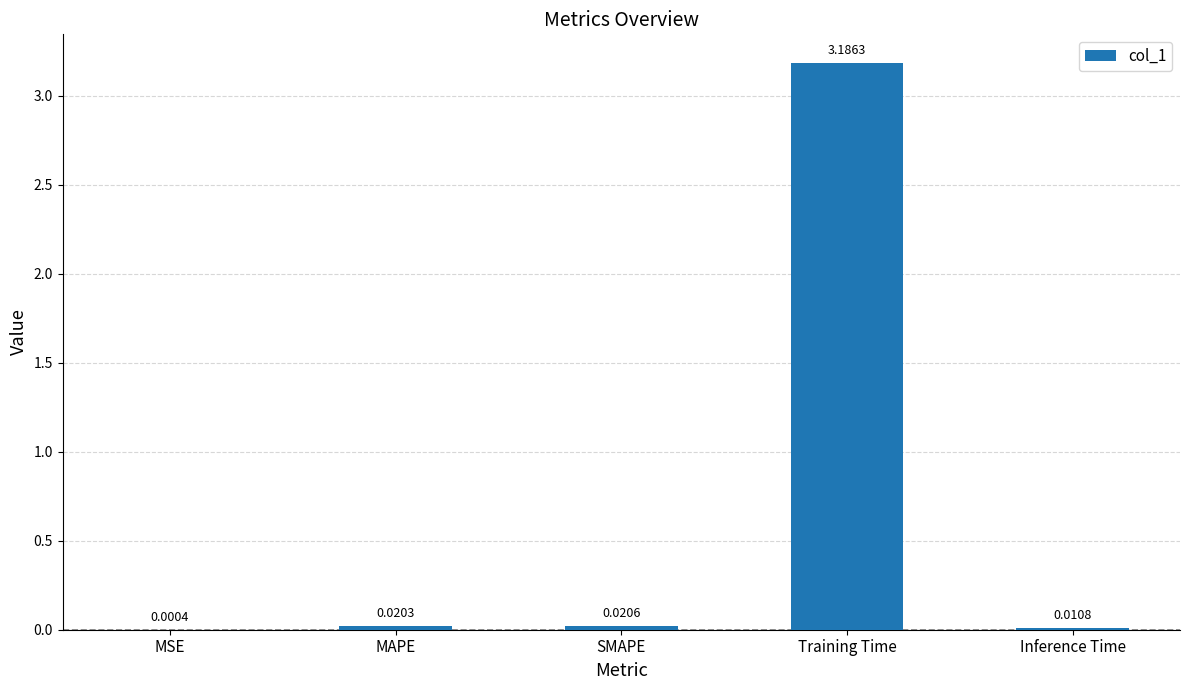

Where is the data nearest to the value 1?

SMAPE